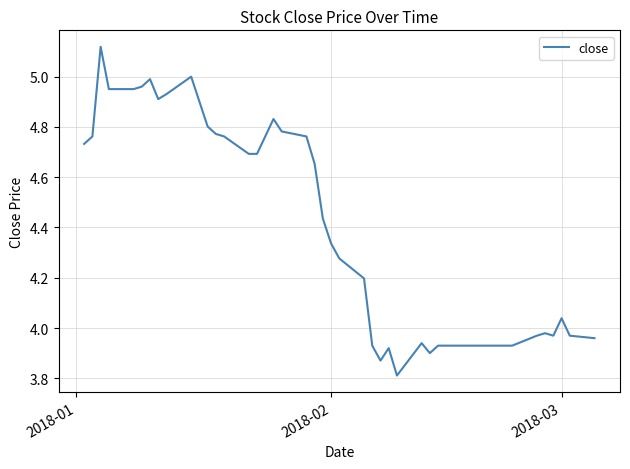

How many values exceed 4?

26